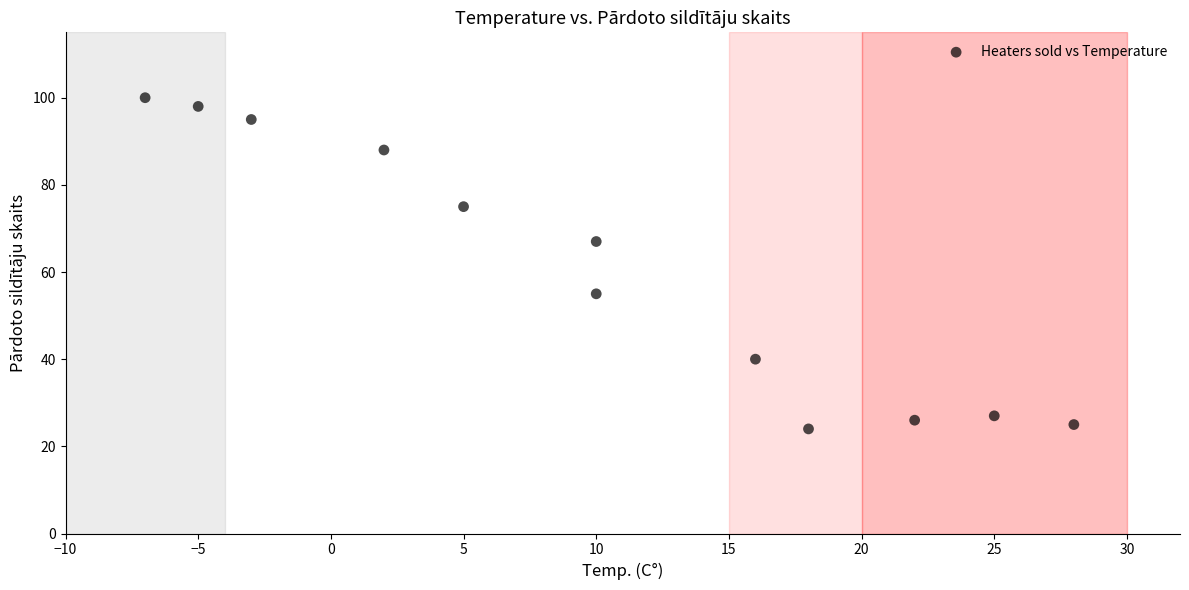

What Y value in the scatter plot is closest to 62?

67